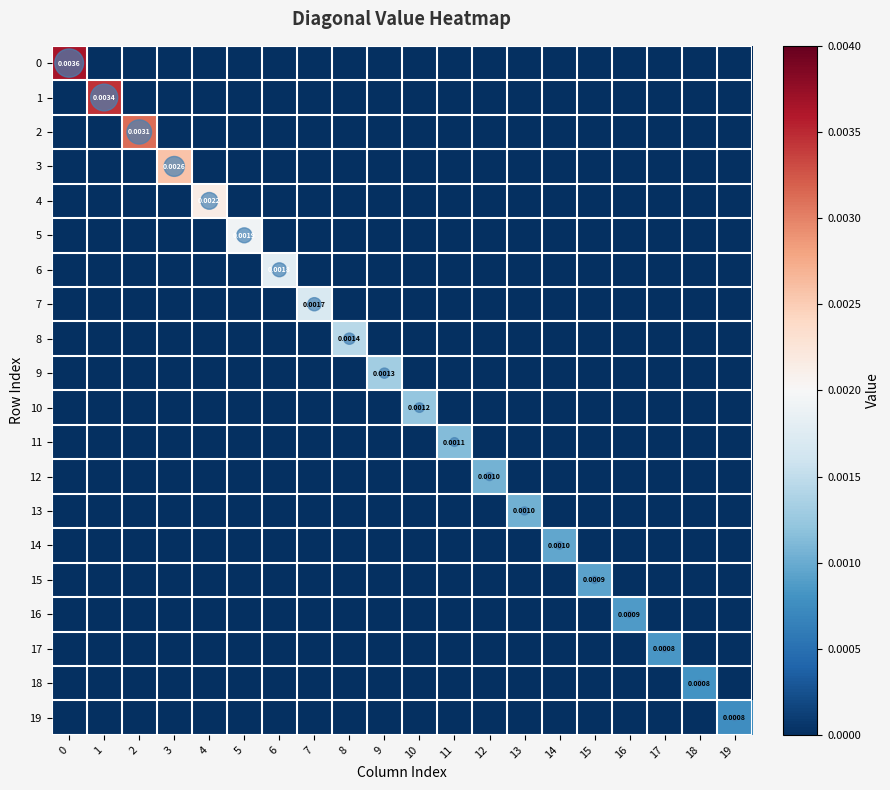

At how many categories does at least one series exceed 0?

20